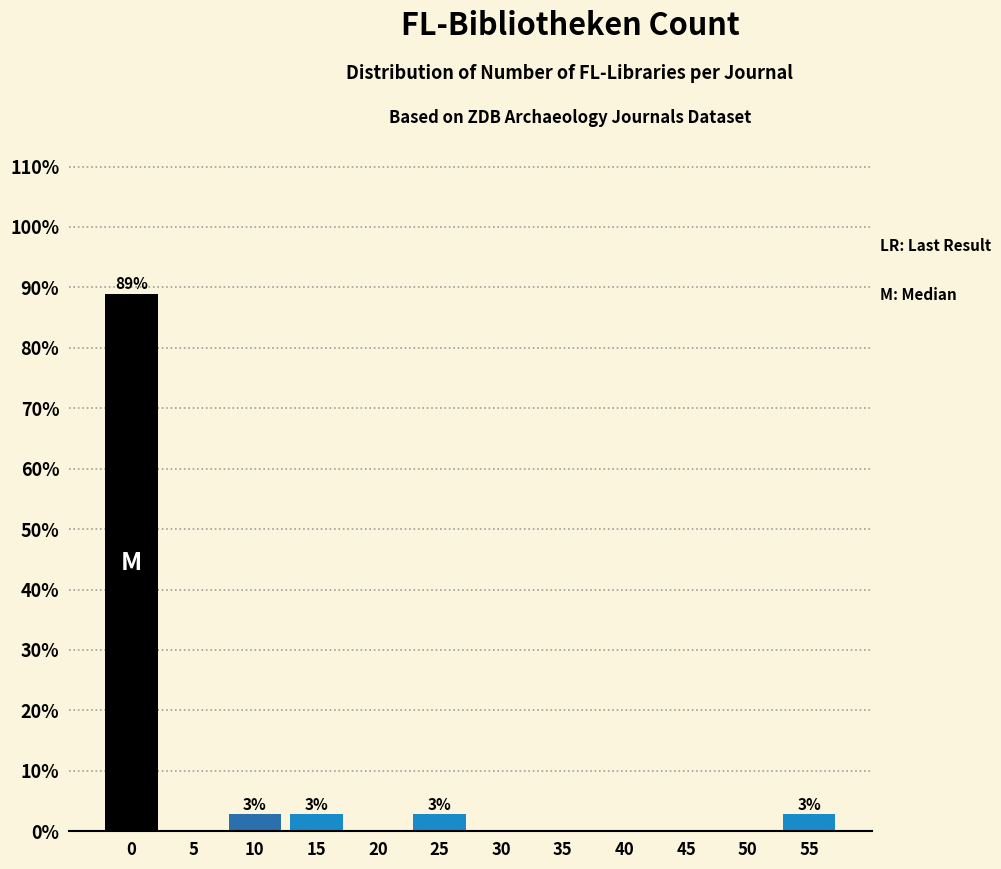

Reading right to left, transcribe all the data shown in this chart.

55=2.8	50=0.0	45=0.0	40=0.0	35=0.0	30=0.0	25=2.8	20=0.0	15=2.8	10=2.8	5=0.0	0=88.9